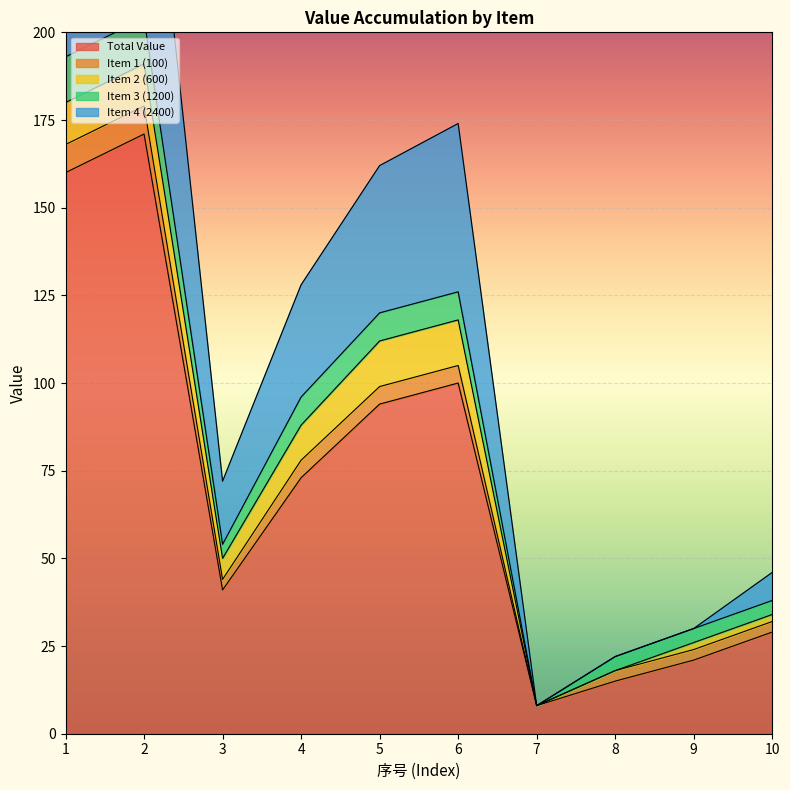

True or false: Item 1 (100) and Total Value cross at least once.

False